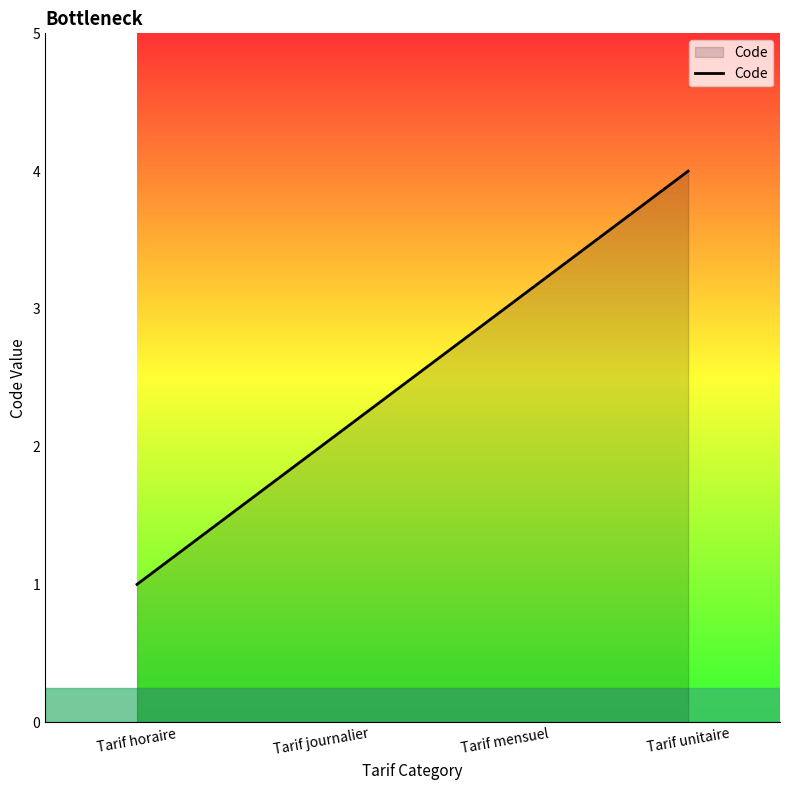

How many values are between 2 and 4?

3